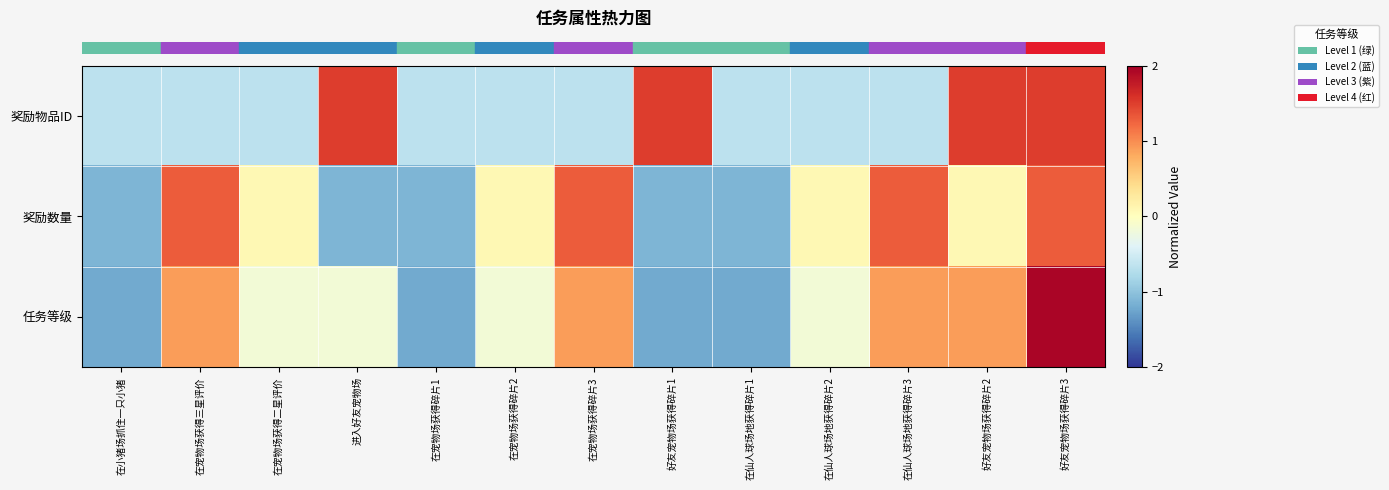

Which has a higher value, 在小猪场抓住一只小猪 or 好友宠物场获得碎片2?

好友宠物场获得碎片2